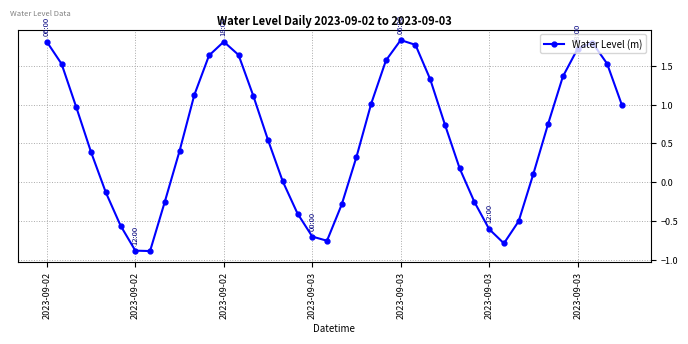

How many points are lower than both their immediate neighbors (excluding endpoints)?

3